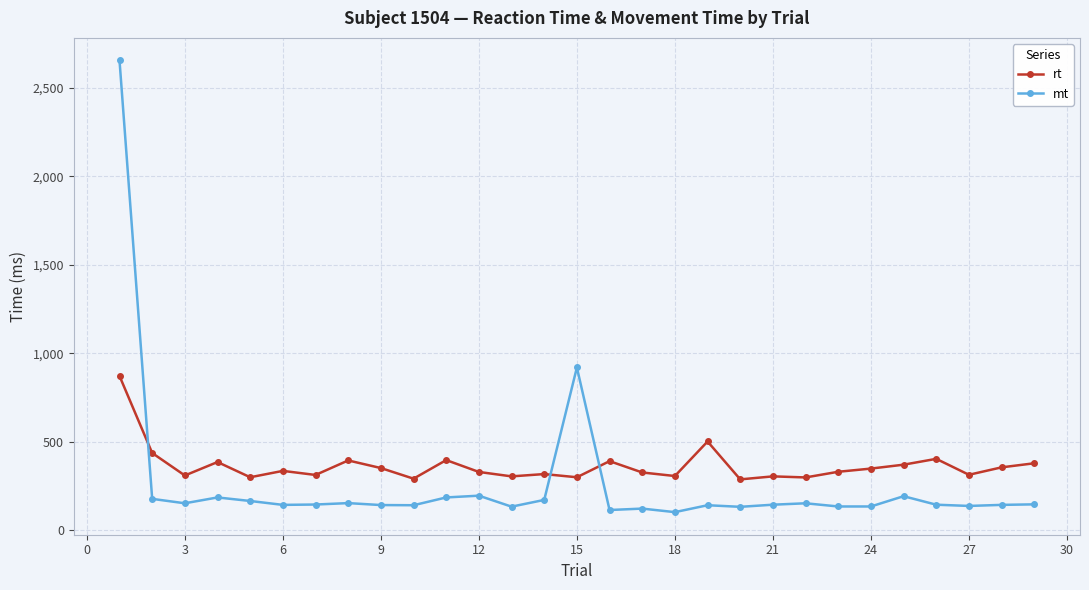

Rank the series by their maximum value, from lowest to highest.

rt, mt